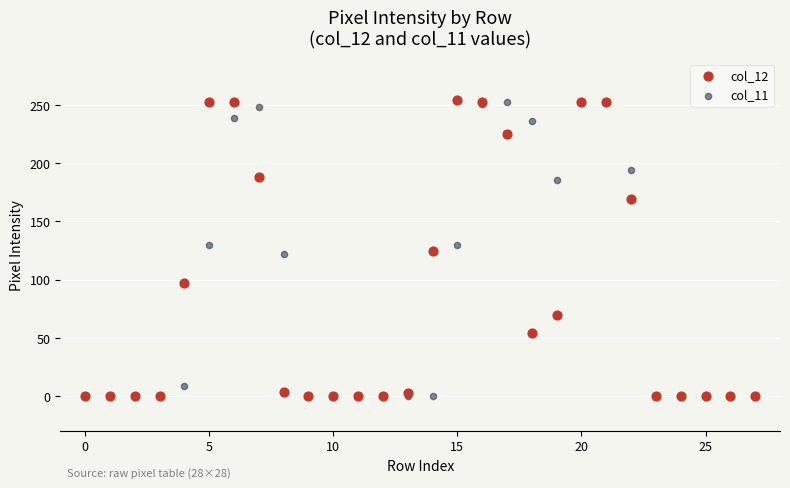

Which series has the largest Y range (max minus min)?

col_12